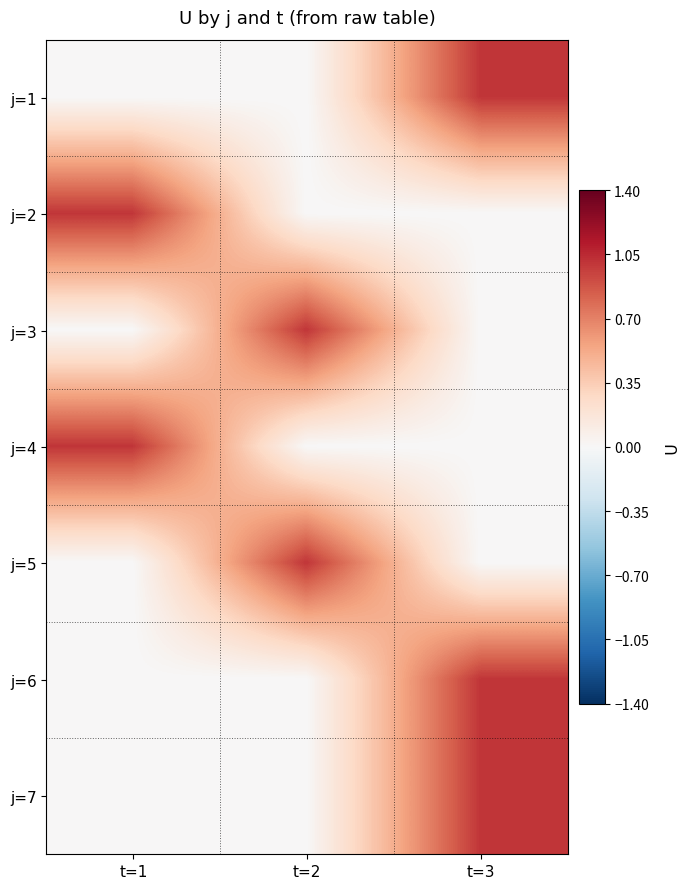

What is the difference between the highest and lowest values at t=3?

1